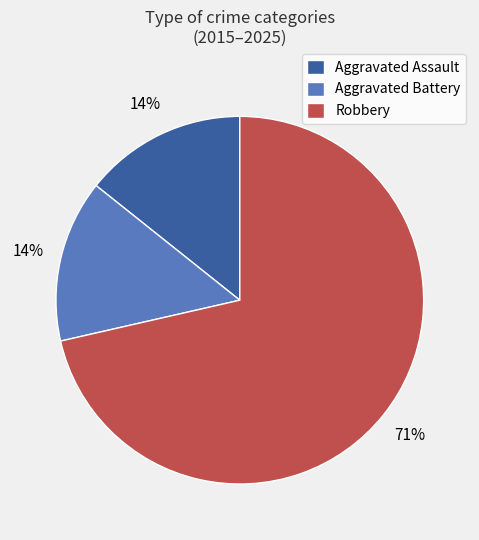

Combined, do Aggravated Assault and Aggravated Battery account for over 50%?

No